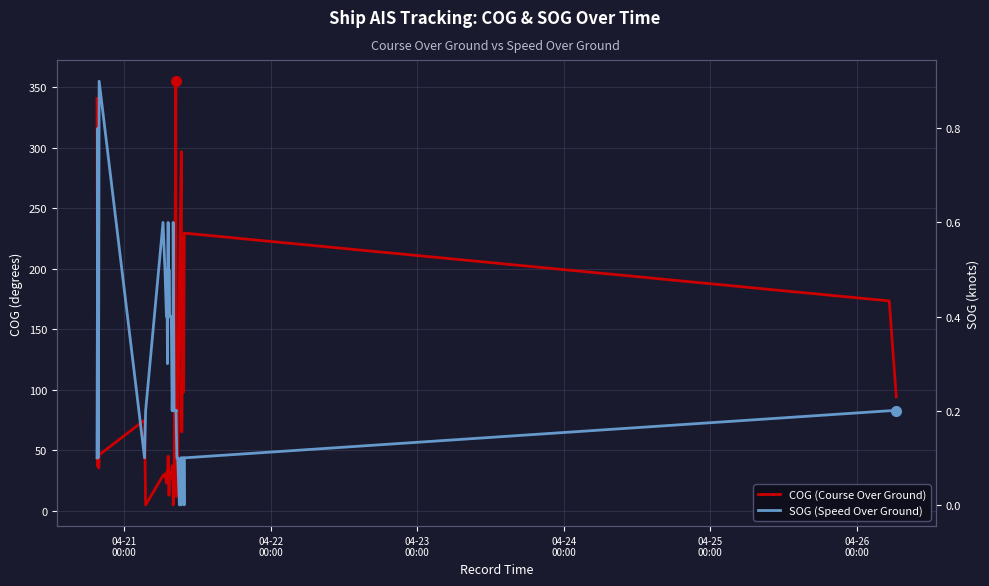

True or false: SOG (Speed Over Ground) and COG (Course Over Ground) cross at least once.

False